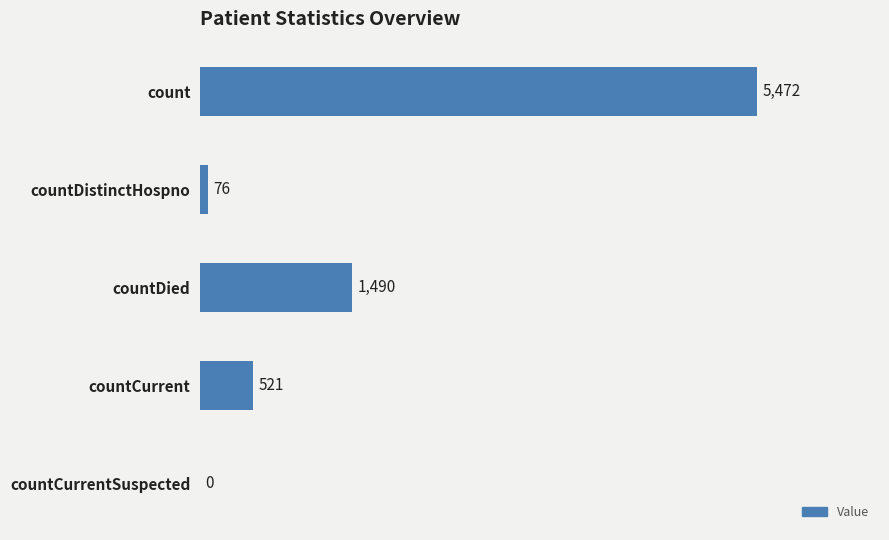

Reading top to bottom, transcribe all the data shown in this chart.

count=5472	countDistinctHospno=76	countDied=1490	countCurrent=521	countCurrentSuspected=0